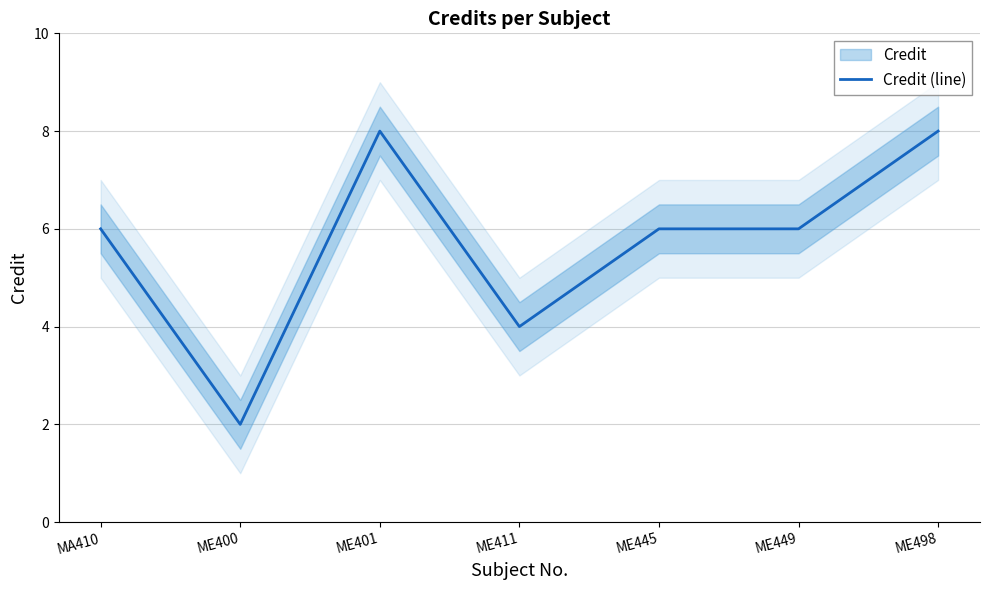

At which label is the value closest to 5?

MA410